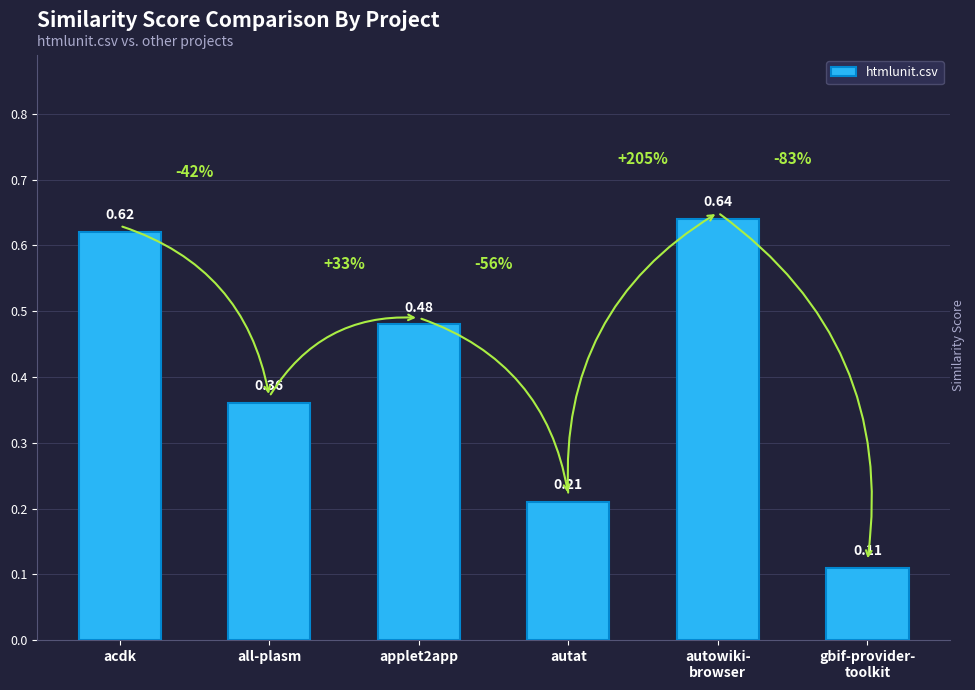

What is the label of the 2nd bar from the left?

all-plasm